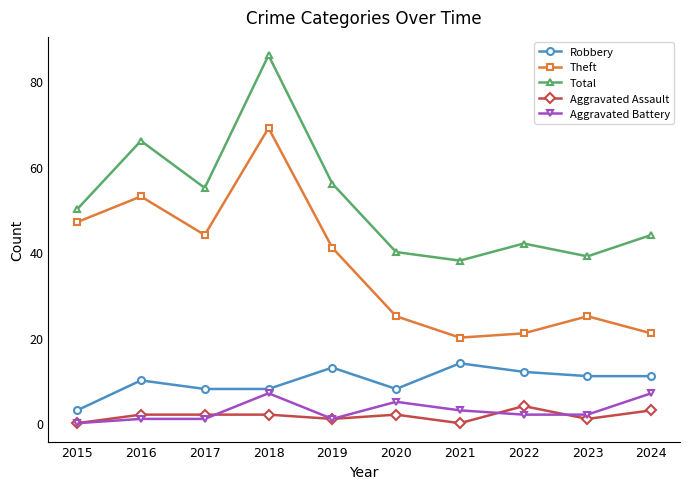

What is the sum of the Theft values at 2018 and 2016?

122